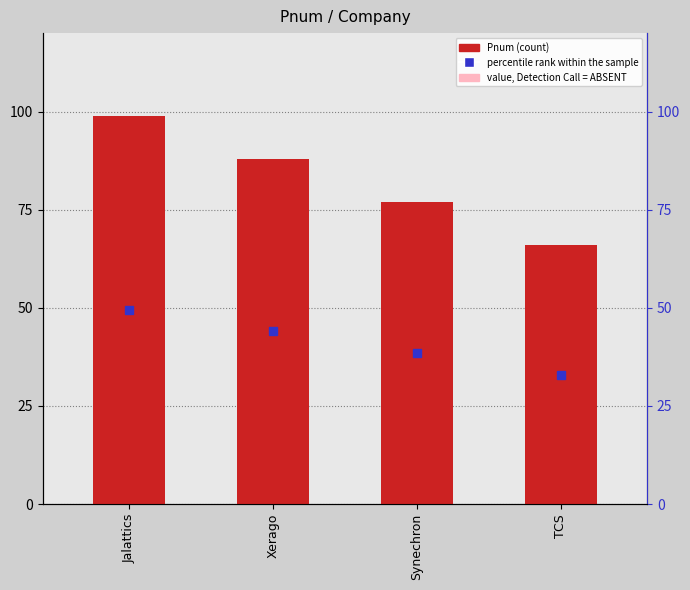

What is the sum of all values?

330